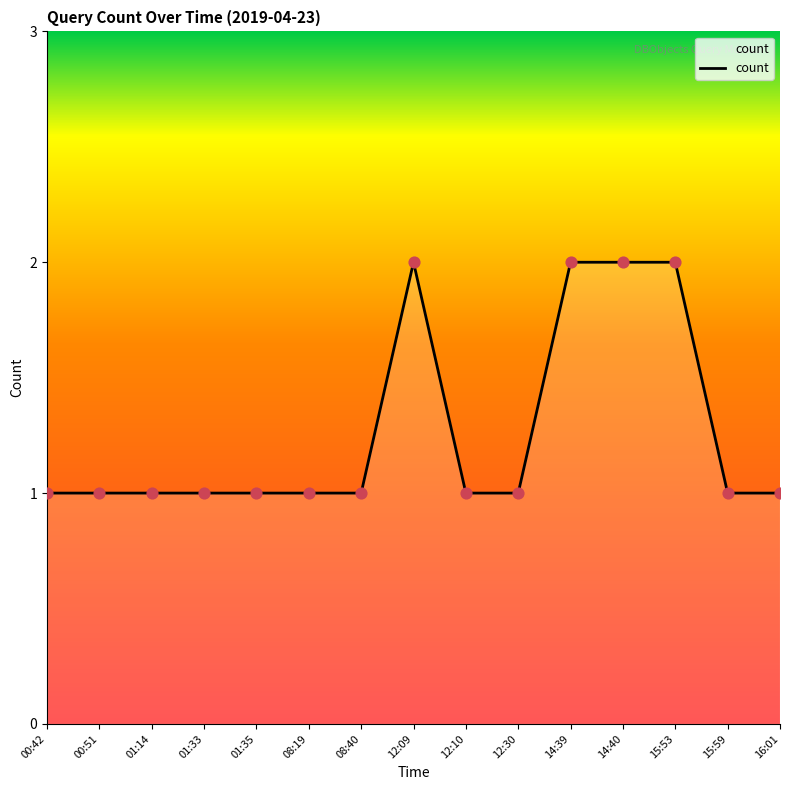

Which has a higher value, 14:39 or 01:14?

14:39